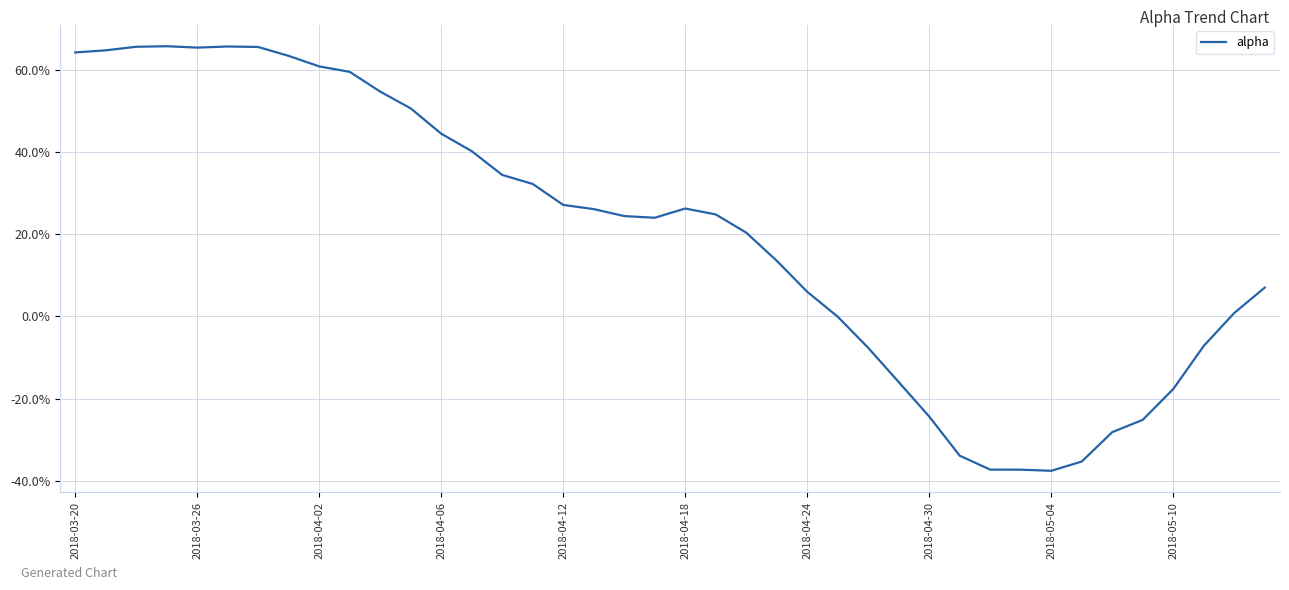

What is the smallest value displayed?

-0.4